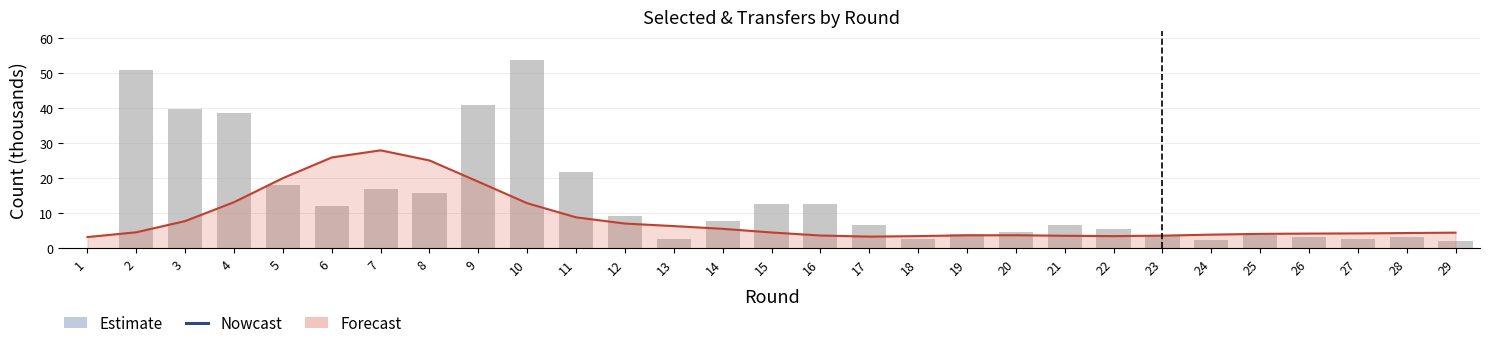

Which category has the lowest value across all series?

1